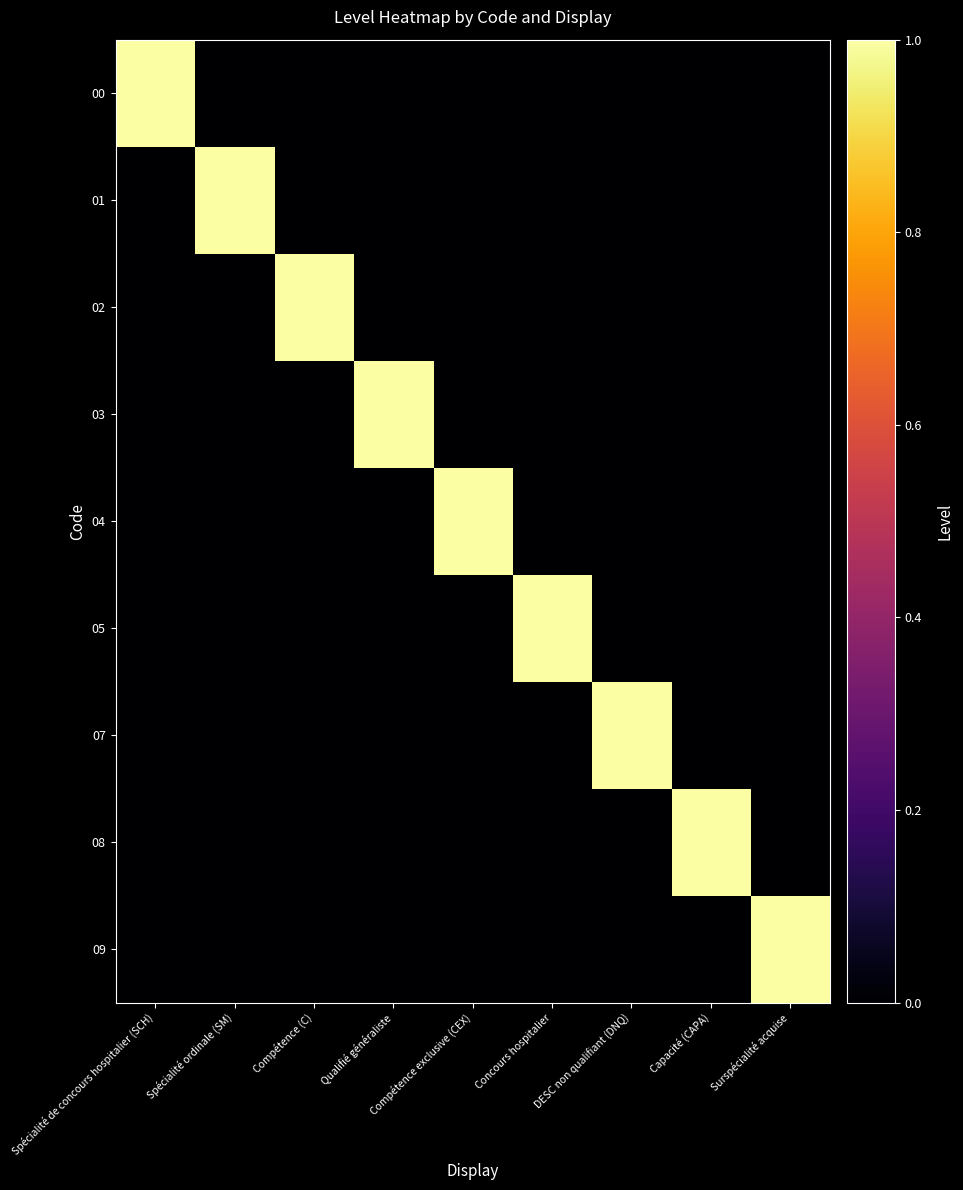

What is the spread (max minus min) of values at Capacité (CAPA)?

1